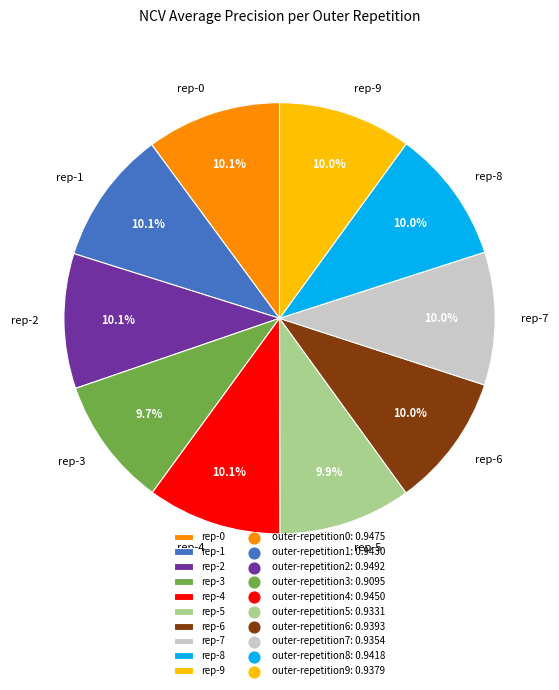

Do rep-7 and rep-6 together represent more than half of the pie?

No